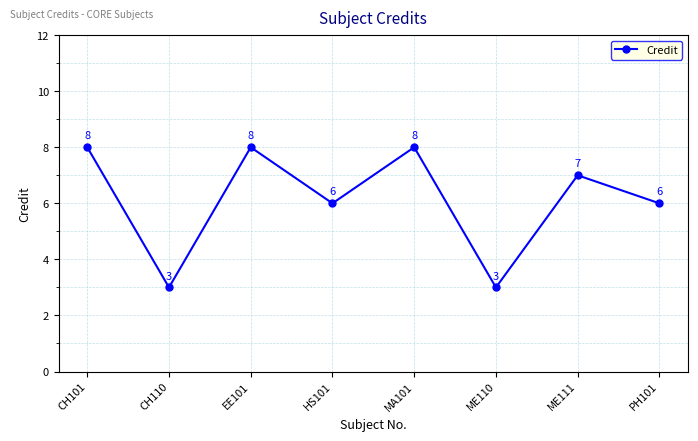

What is the difference between the second highest and minimum values?

5